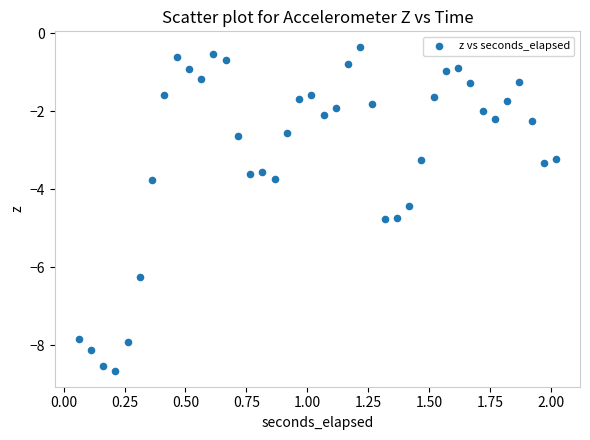

What is the range of Y values (max minus min)?

8.3